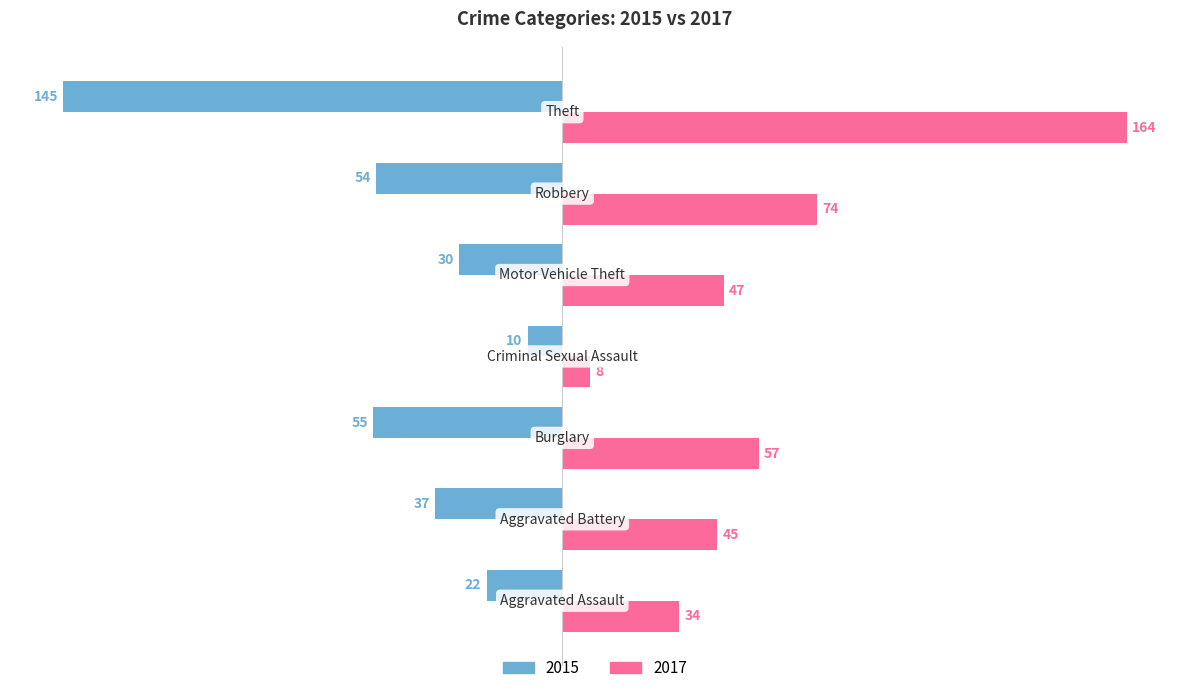

Which series has the largest total across all categories?

2017